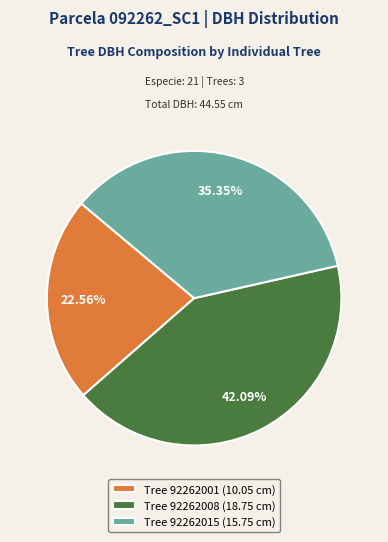

How many segments does this pie chart have?

3